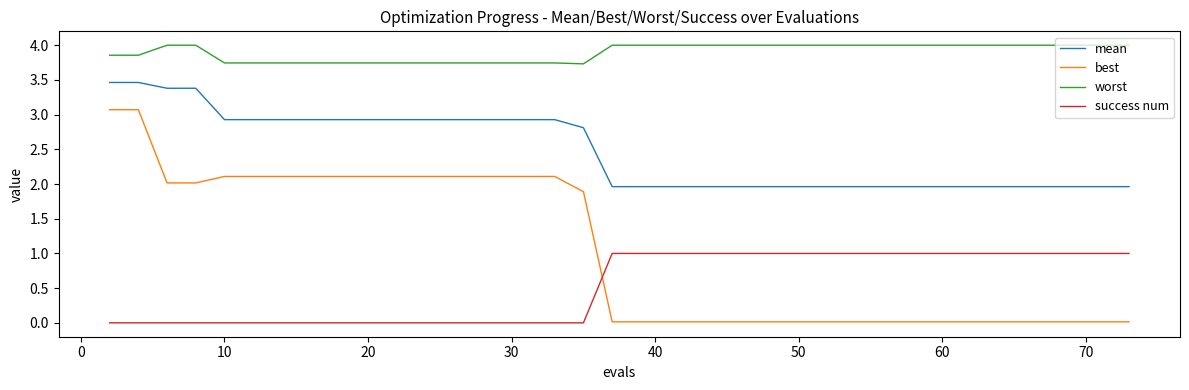

True or false: success num and mean intersect in this chart.

False